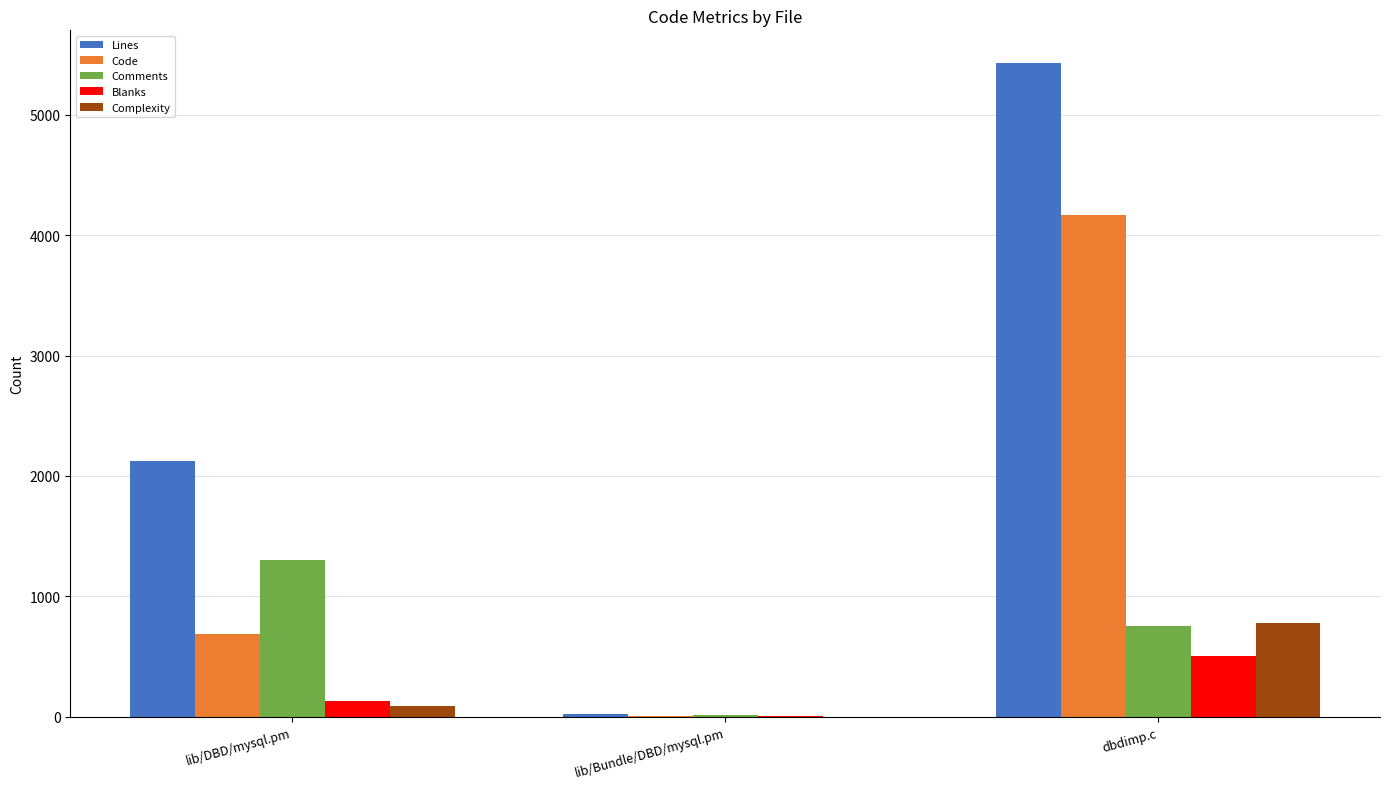

At which category does the chart reach its peak across all series?

dbdimp.c